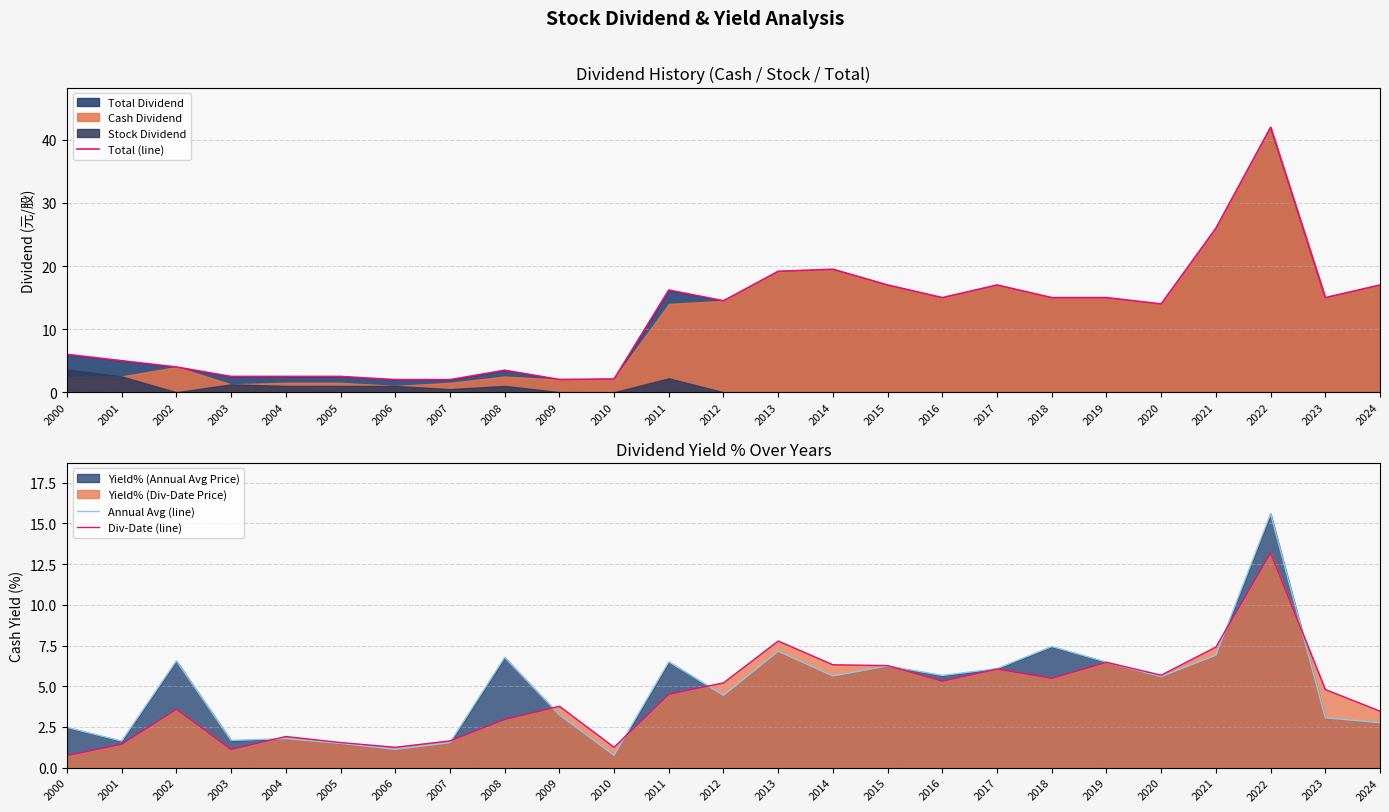

What is the value of the Annual Avg (line) point at the 19th from the left?

7.4